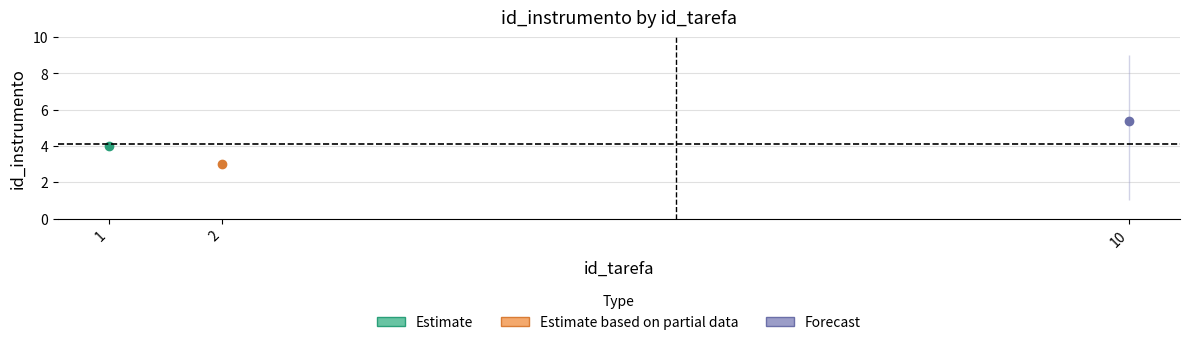

Which category has the highest value across all series?

10